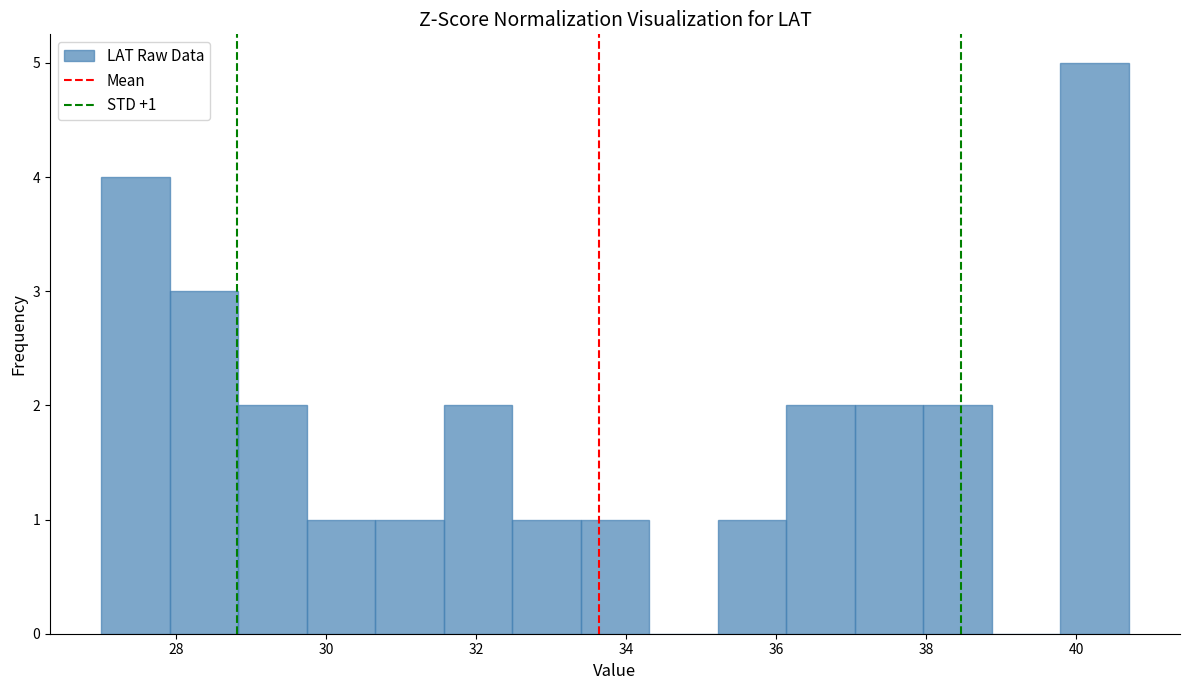

Over which range of the x-axis is the bar tallest?

39.8 to 40.8